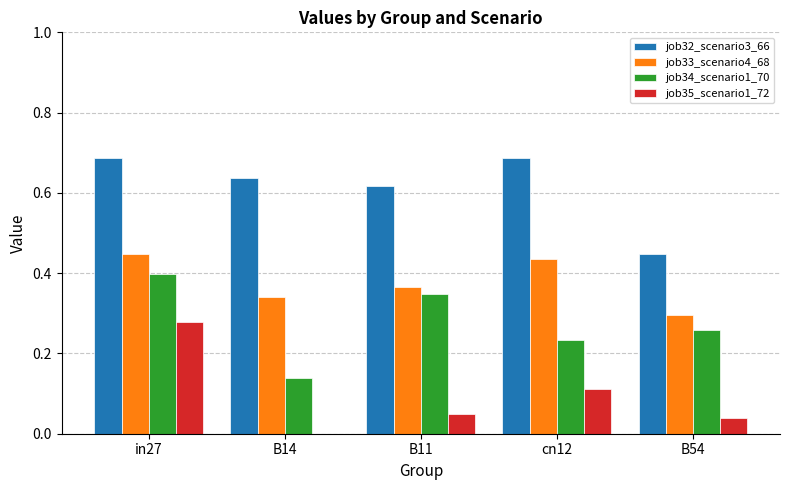

Is the value of job35_scenario1_72 at B11 greater than the value of job32_scenario3_66 at B11?

No